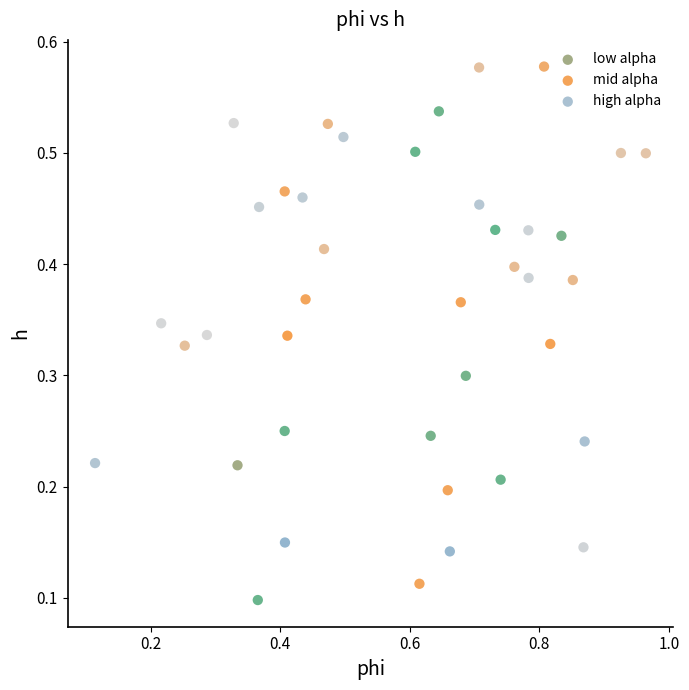

Which series contains the highest Y value?

mid alpha